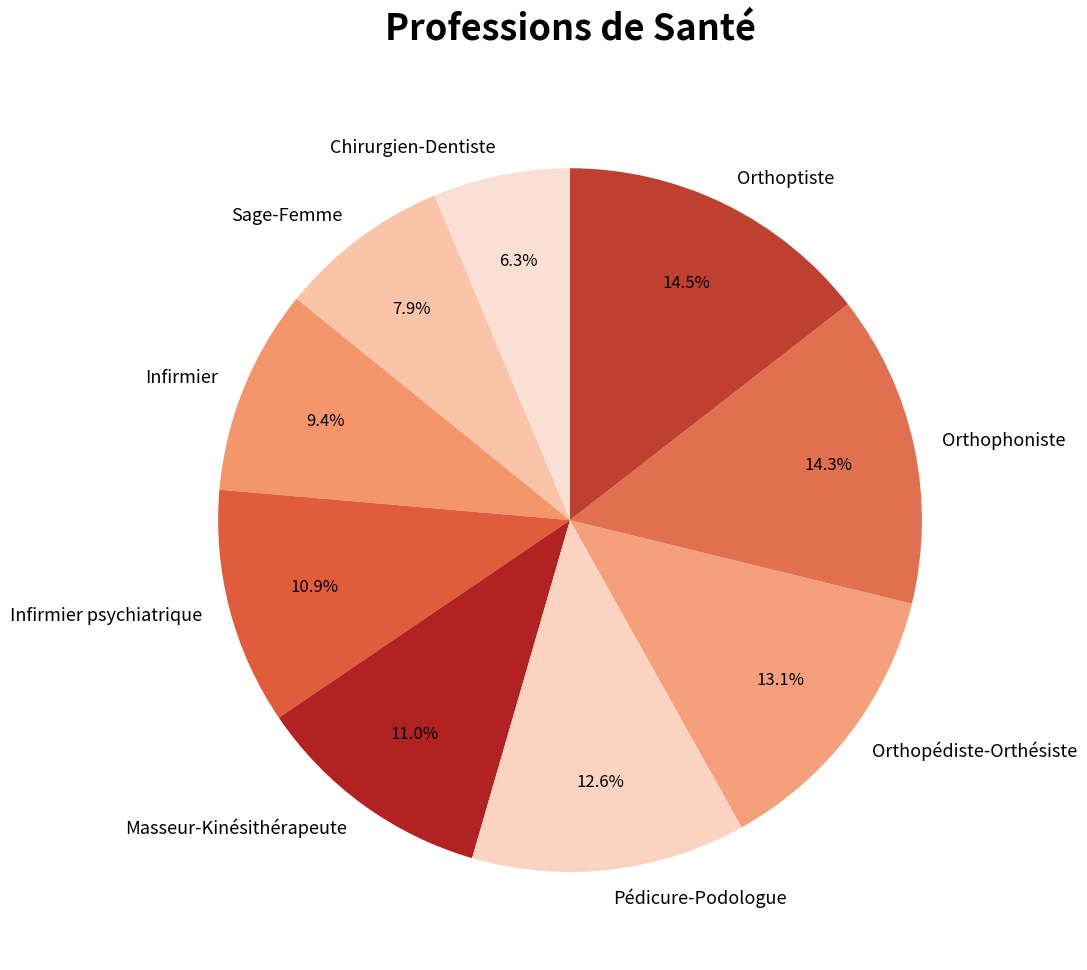

Approximately how many times larger is the value at Orthopédiste-Orthésiste compared to Sage-Femme?

1.7